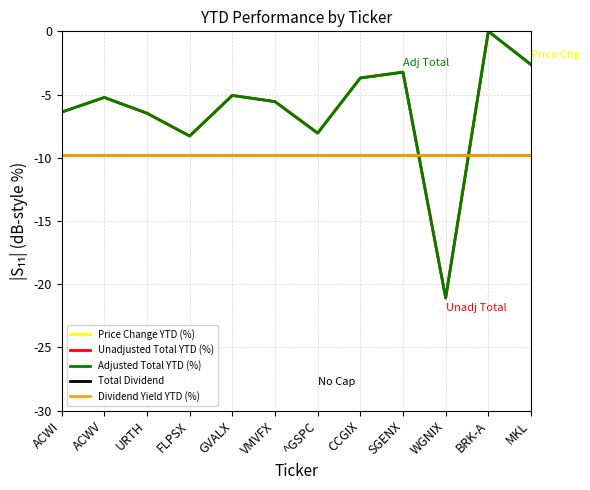

Between ACWV and CCGIX, which is larger?

CCGIX